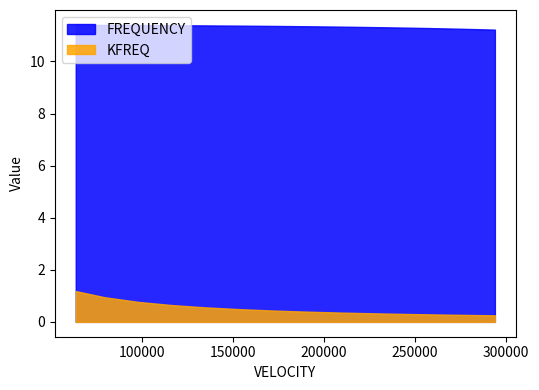

List the labels in order of KFREQ value, smallest first.

16, 15, 14, 13, 12, 11, 10, 9, 8, 7, 6, 5, 4, 3, 2, 1, 0